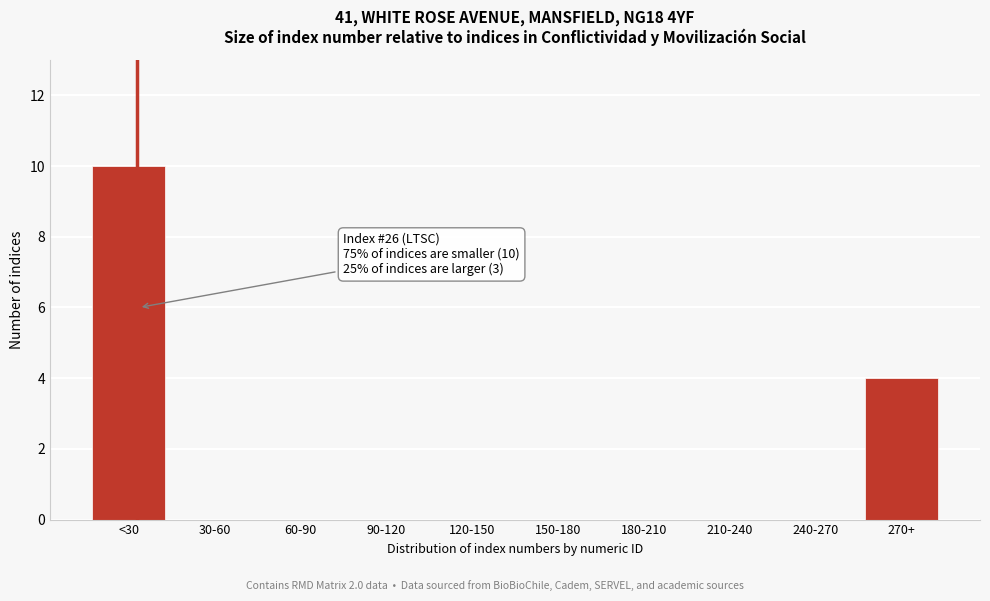

Reading left to right, what are all the values shown in this chart?

<30=10	30-60=0	60-90=0	90-120=0	120-150=0	150-180=0	180-210=0	210-240=0	240-270=0	270+=4